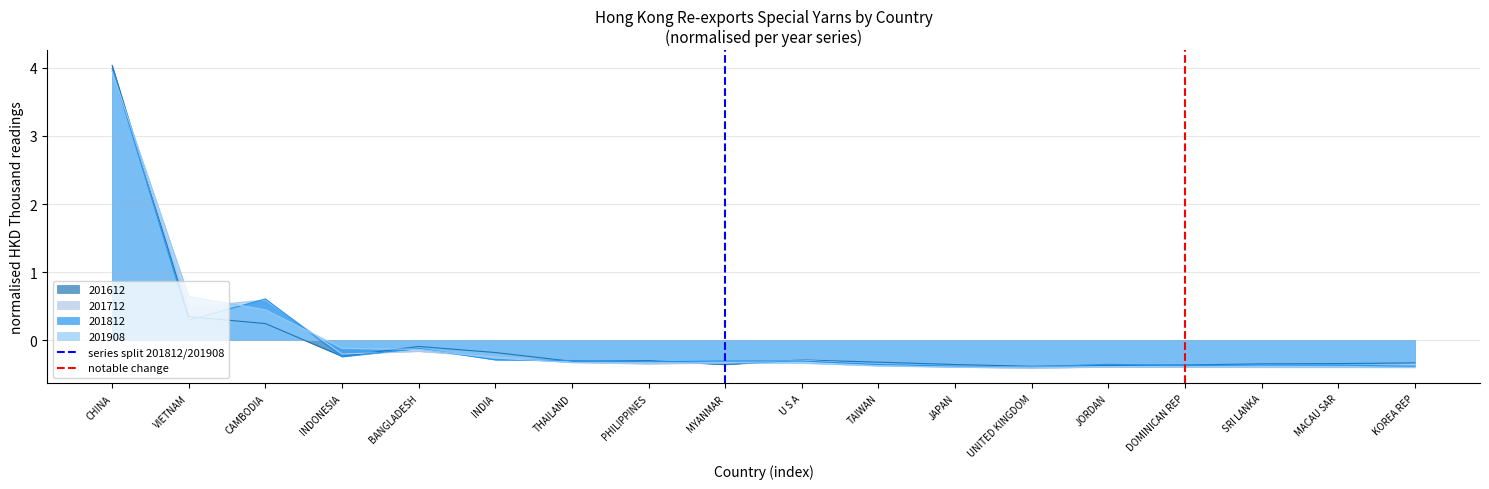

Is it true that 201712 equals 2.5 at CHINA?

False